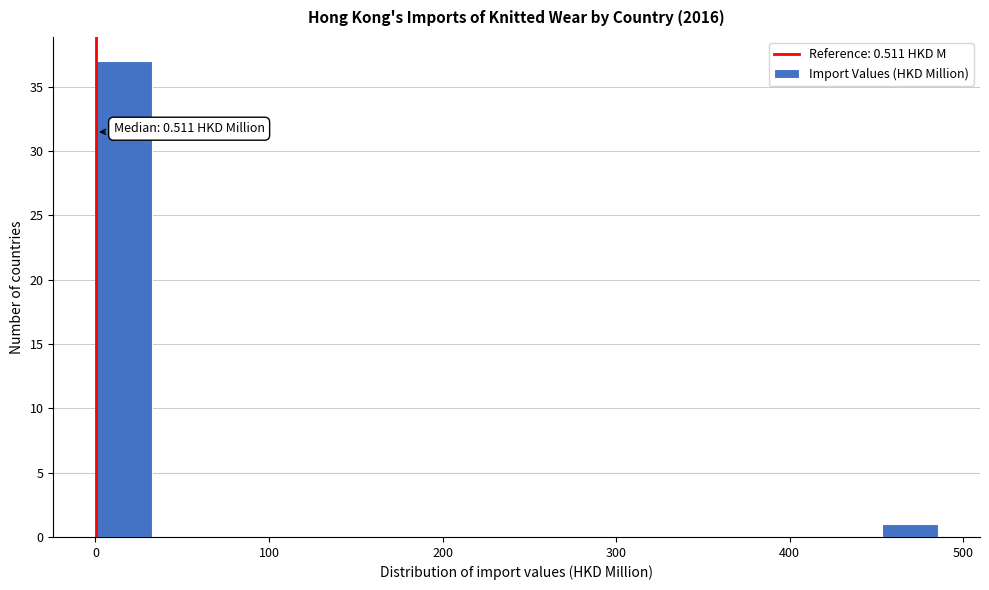

Around what value on the x-axis is the tallest bar? Give the approximate position of its centre, as read against the axis.

20